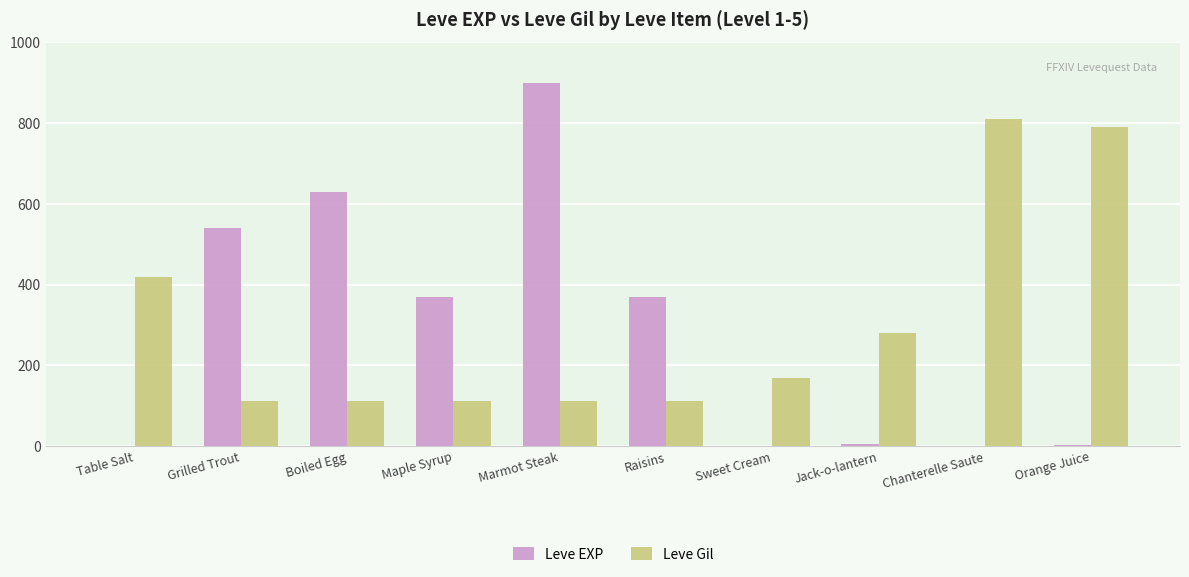

At which category is the sum across all series the highest?

Marmot Steak